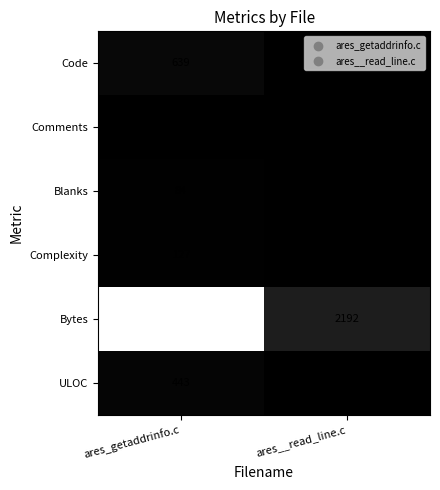

What is the sum of all Blanks values?

92